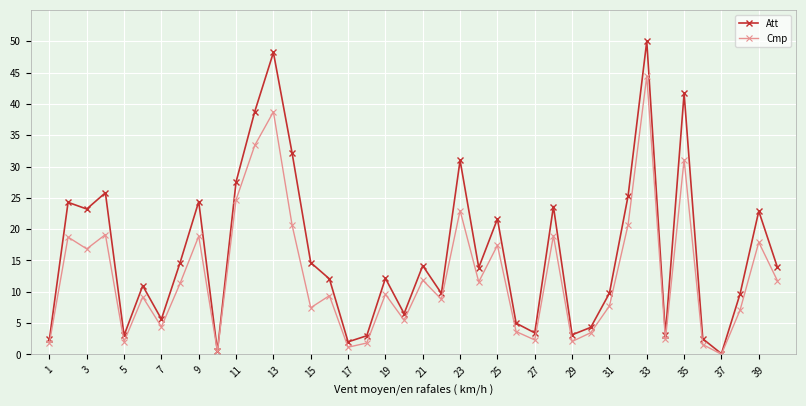

In Cmp, how many points are lower than both neighbors (excluding endpoints)?

13